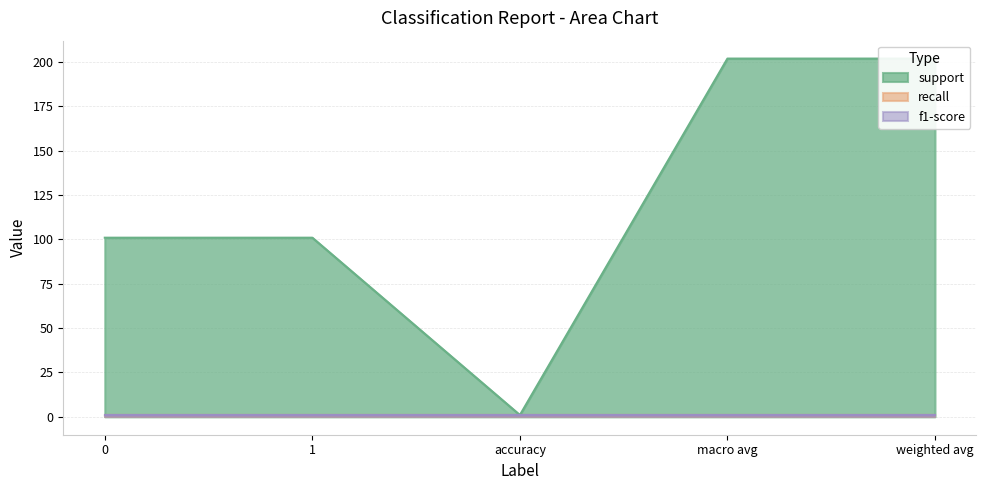

What is the difference between the support values at macro avg and 0?

101